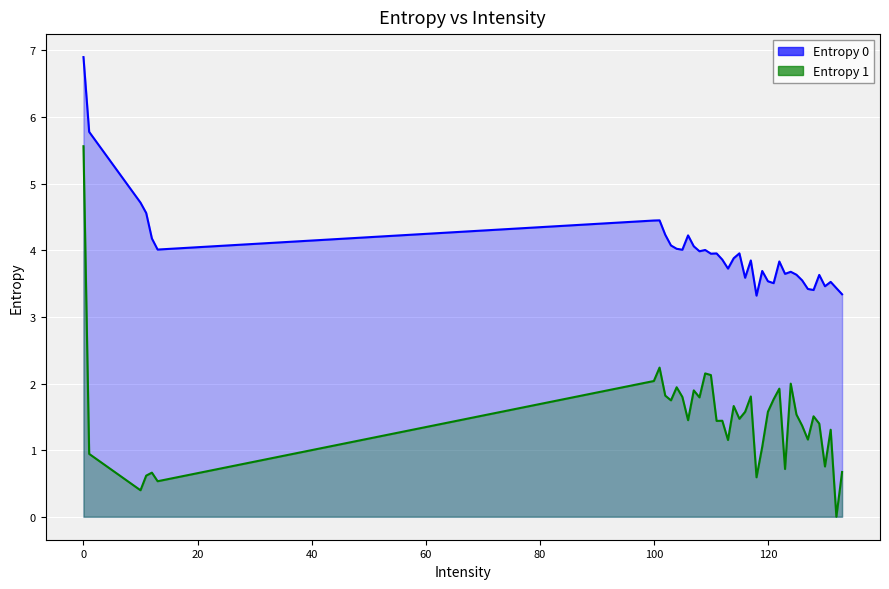

Is the value of Entropy 0 at 112 greater than the value of Entropy 1 at 132?

Yes